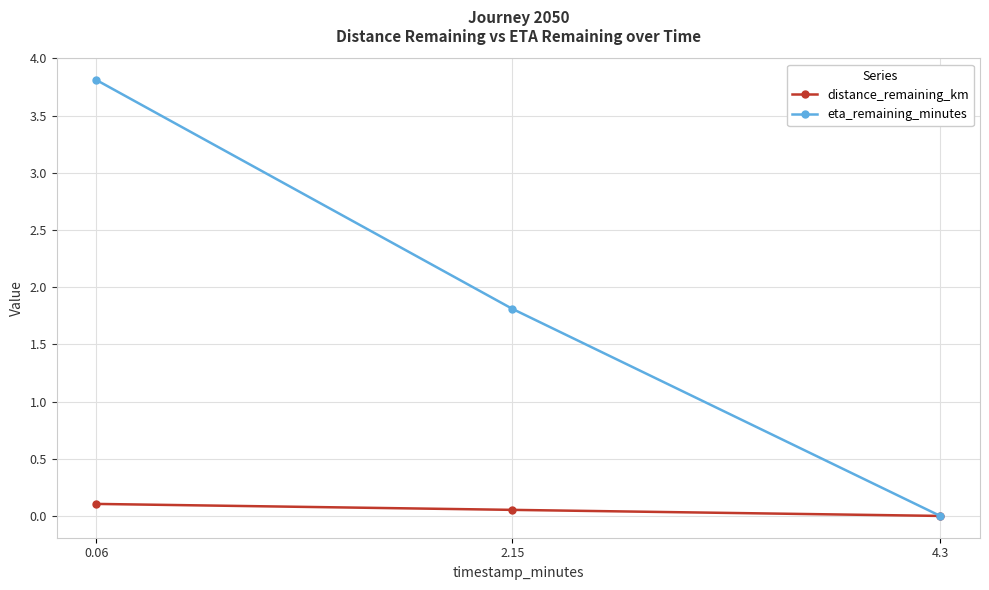

What is the total value across all series at 0.06?

3.9